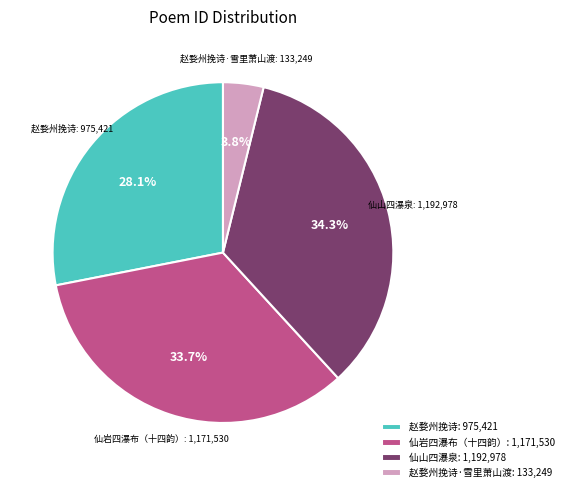

Does 赵婺州挽诗·雪里萧山渡 account for over 50% of the chart?

No